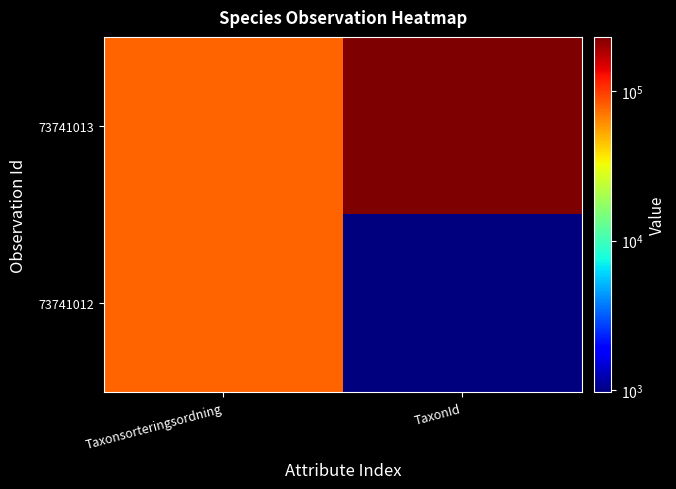

Reading left to right, transcribe all the data shown in this chart.

73741012: Taxonsorteringsordning=77605	TaxonId=967
73741013: Taxonsorteringsordning=78072	TaxonId=229821